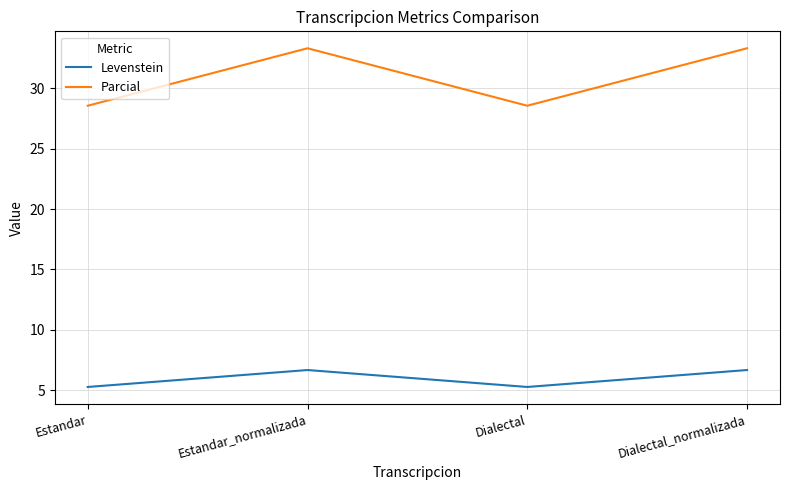

How many categories are shown in the chart?

4